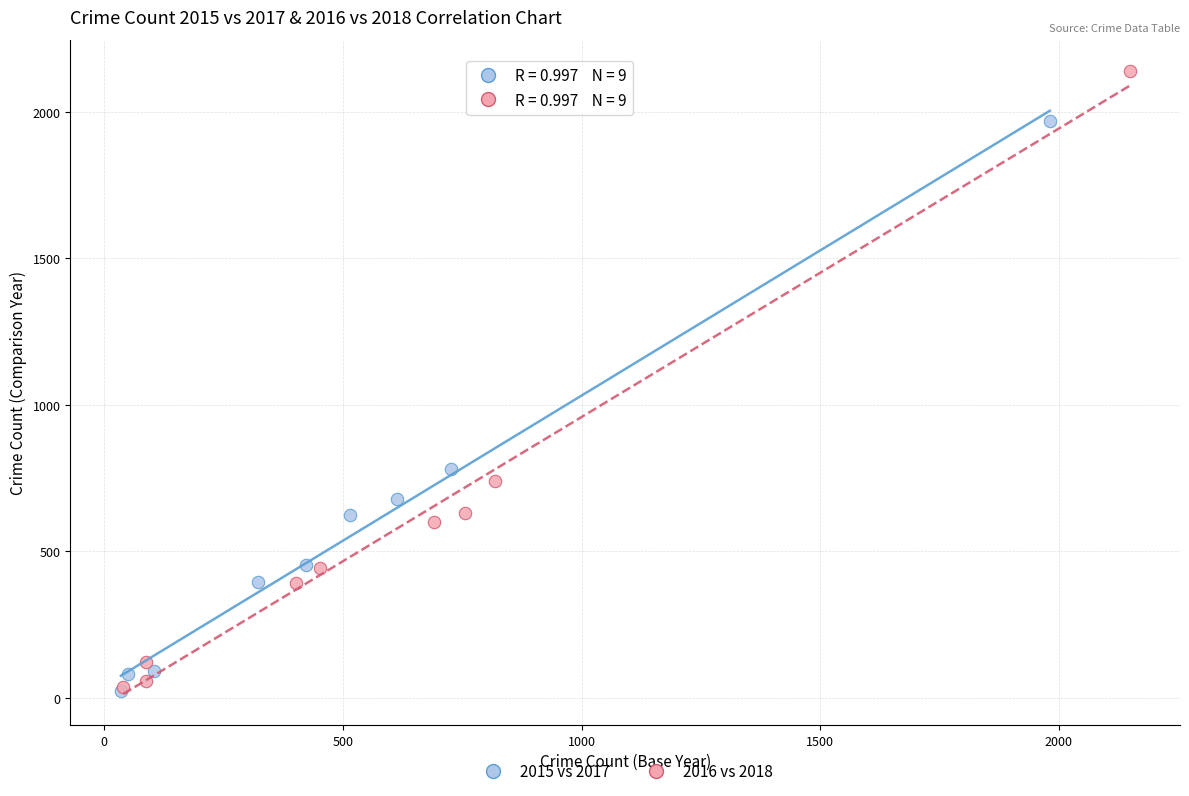

Which series reaches the maximum Y coordinate?

2016 vs 2018